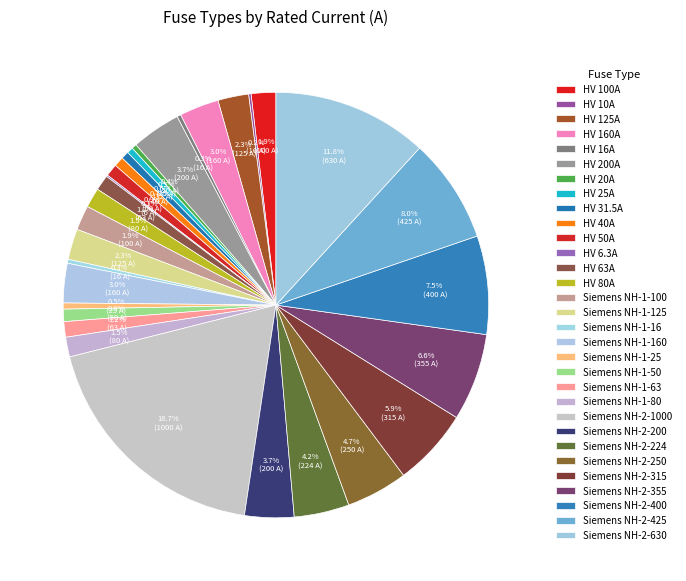

The Siemens NH-1-63 slice represents 1% of the pie. True or false?

True